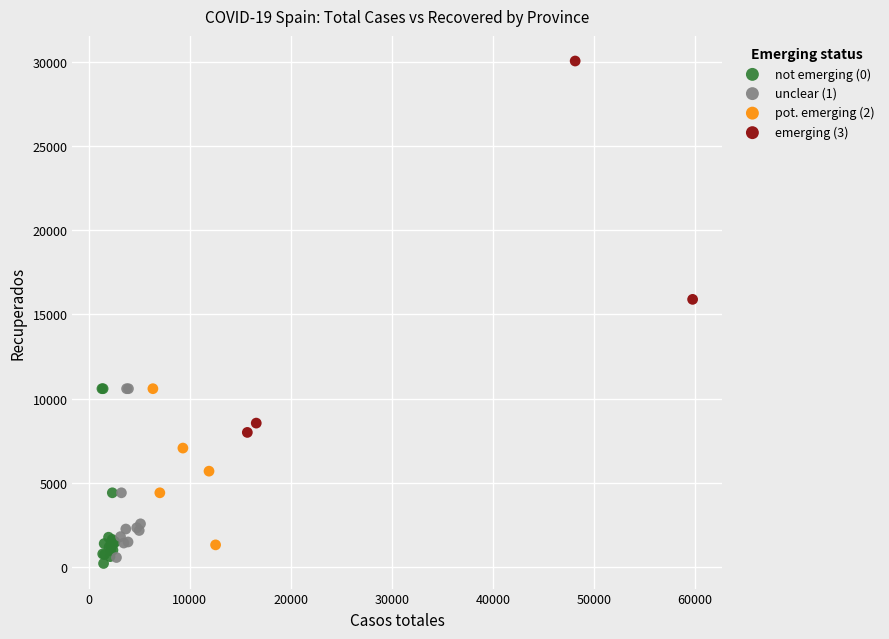

Which series has the widest spread of Y values?

emerging (3)